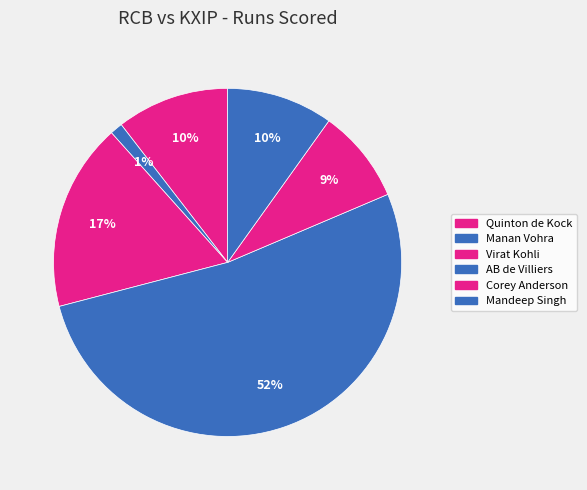

To the nearest percent, what is the difference between the AB de Villiers and Manan Vohra slice percentages?

51%